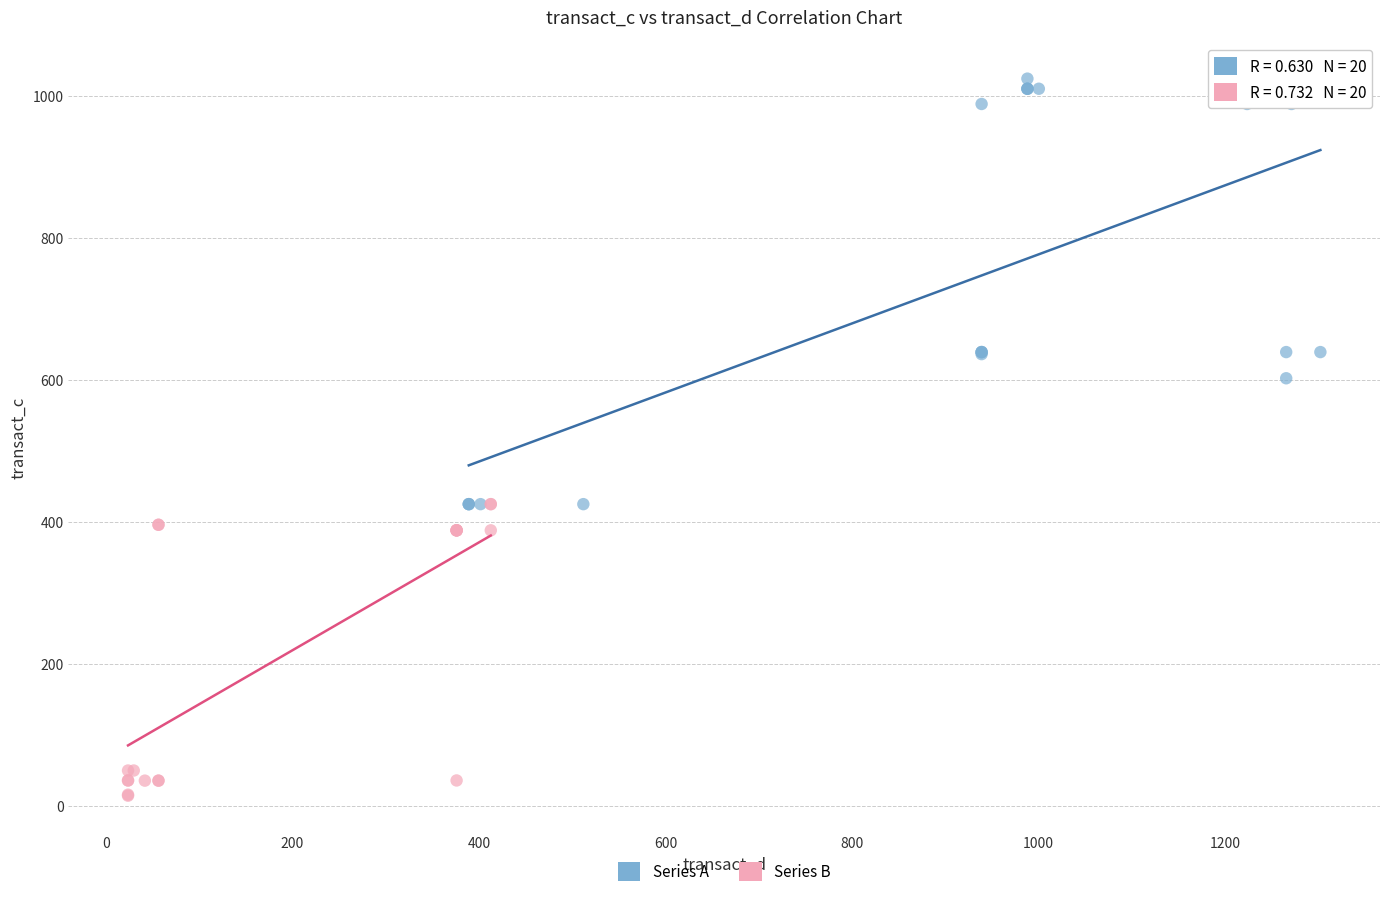

Which series reaches the minimum Y coordinate?

Series B